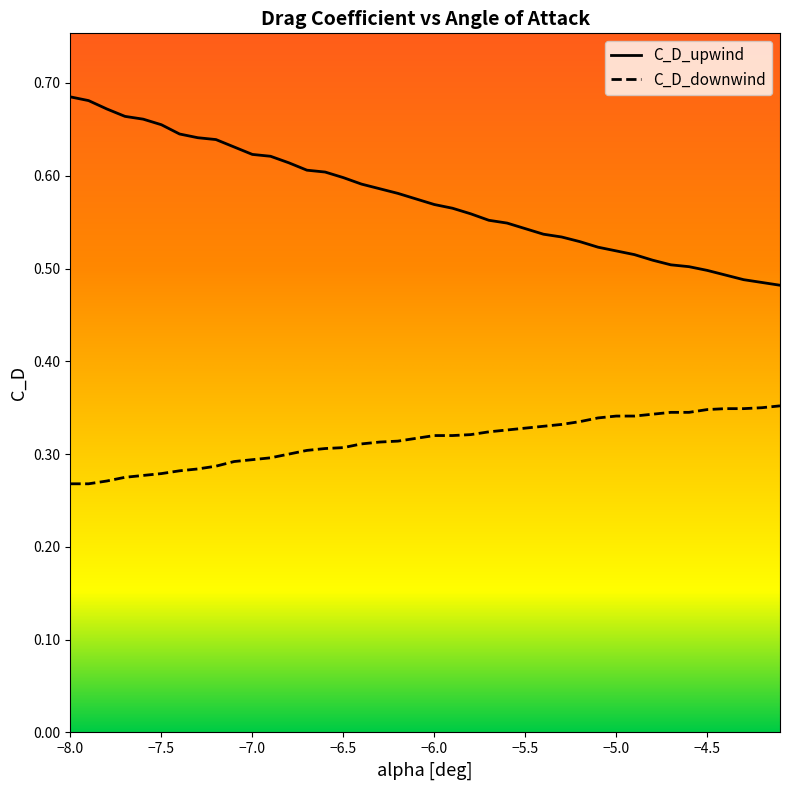

True or false: C_D_upwind and C_D_downwind intersect in this chart.

False